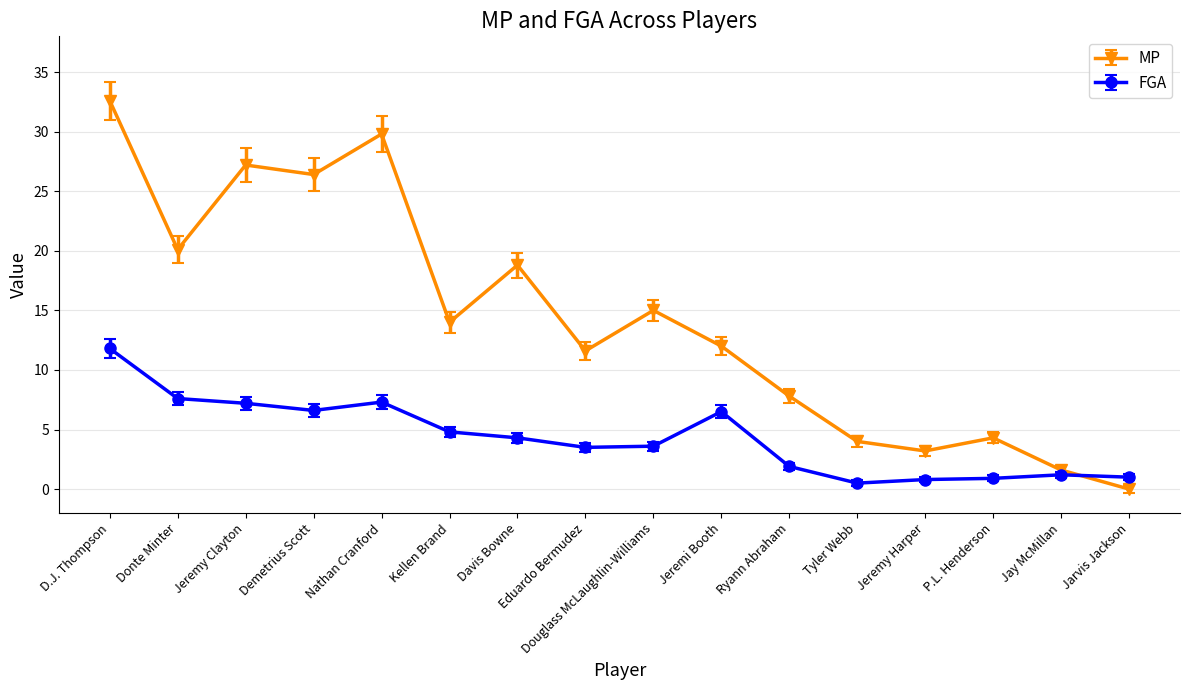

Does the chart have visible grid lines?

Yes